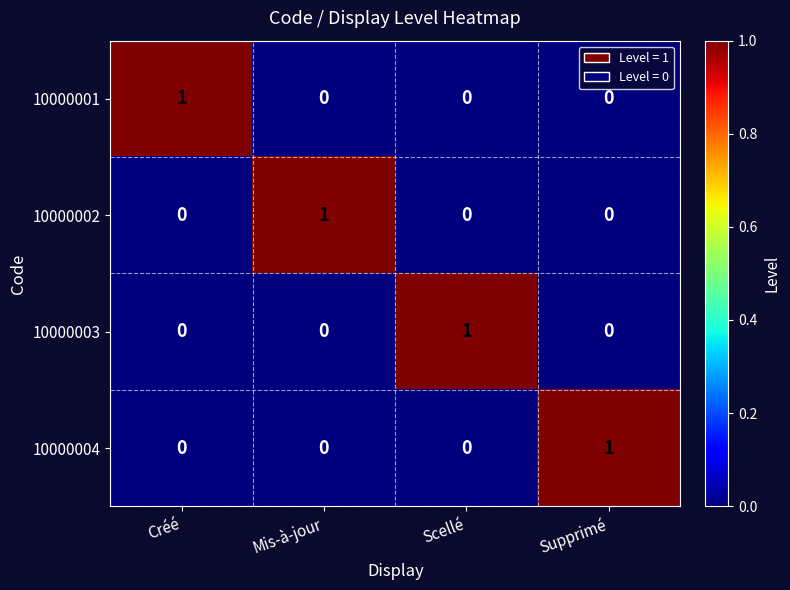

At how many categories does at least one series exceed 0?

4